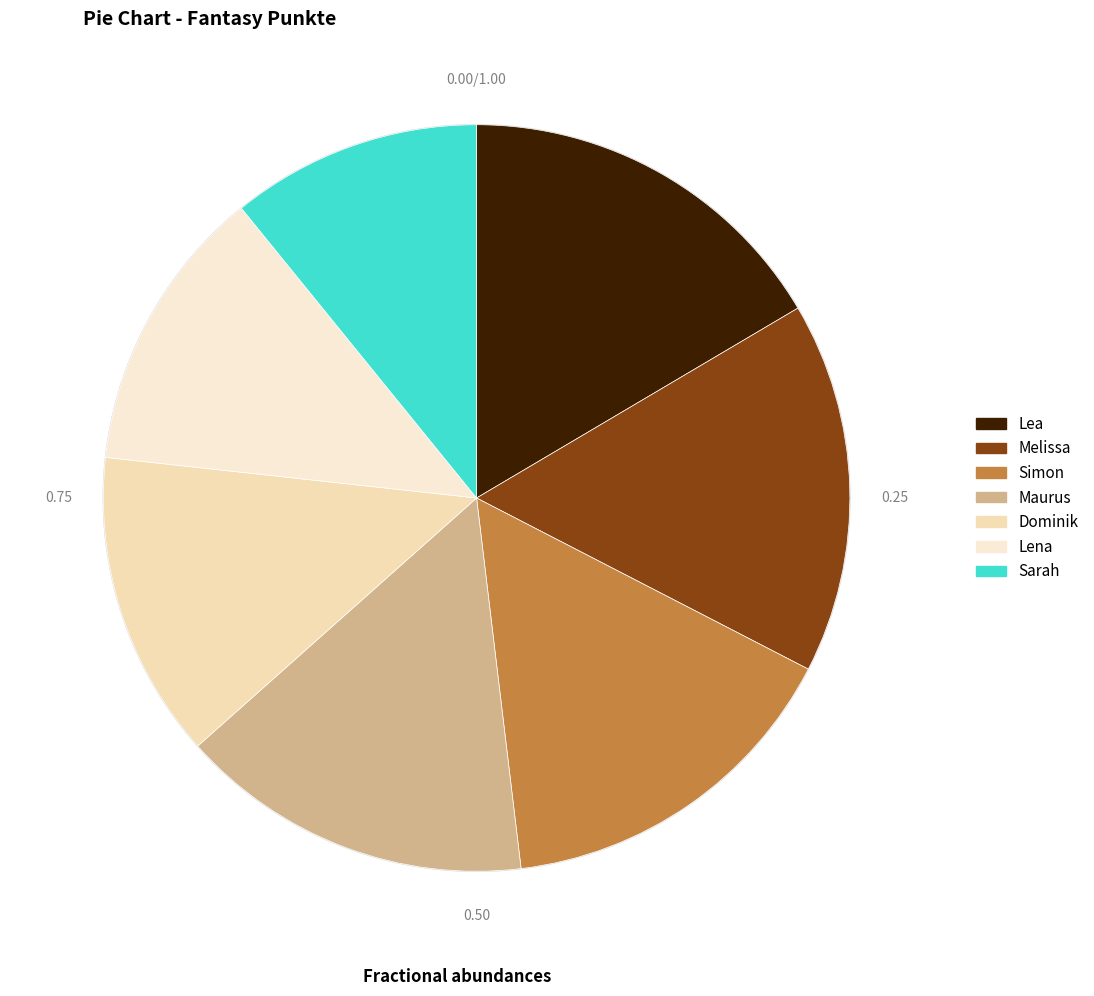

To the nearest percent, what portion does Lena represent?

12%